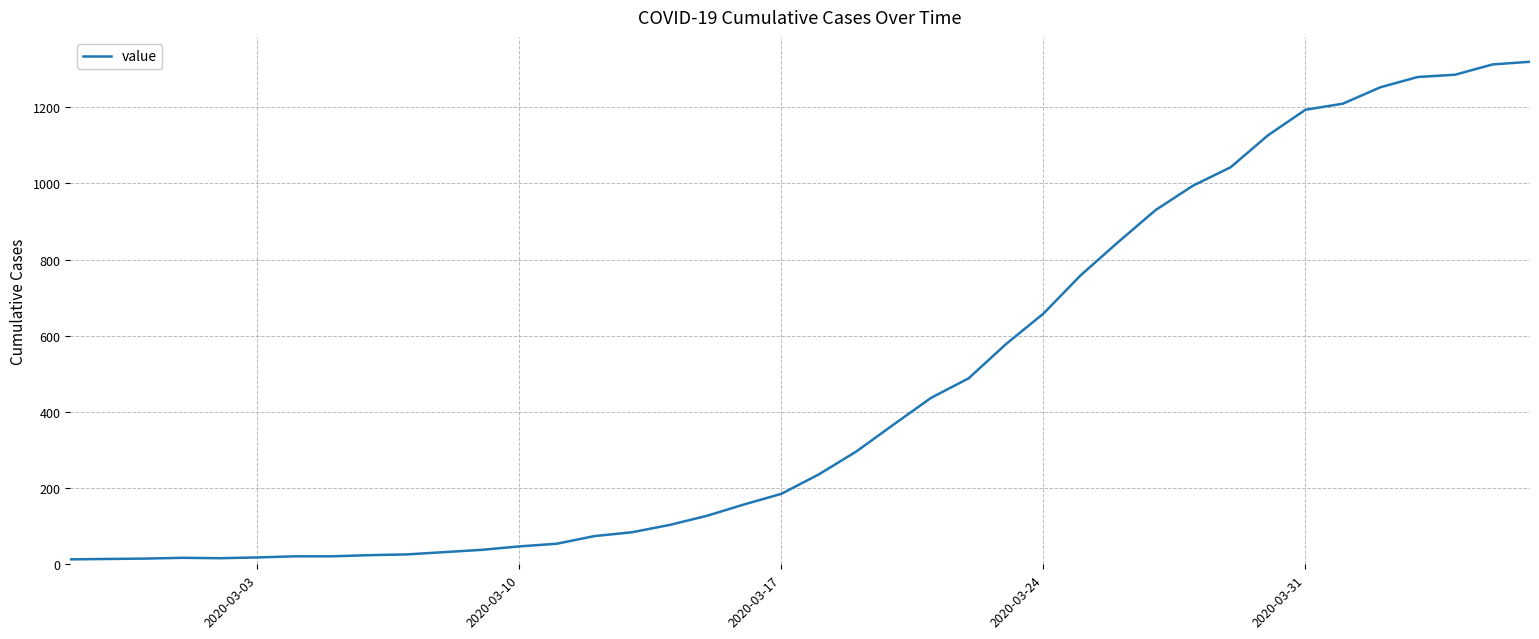

What is the difference between the maximum and minimum values?

1306